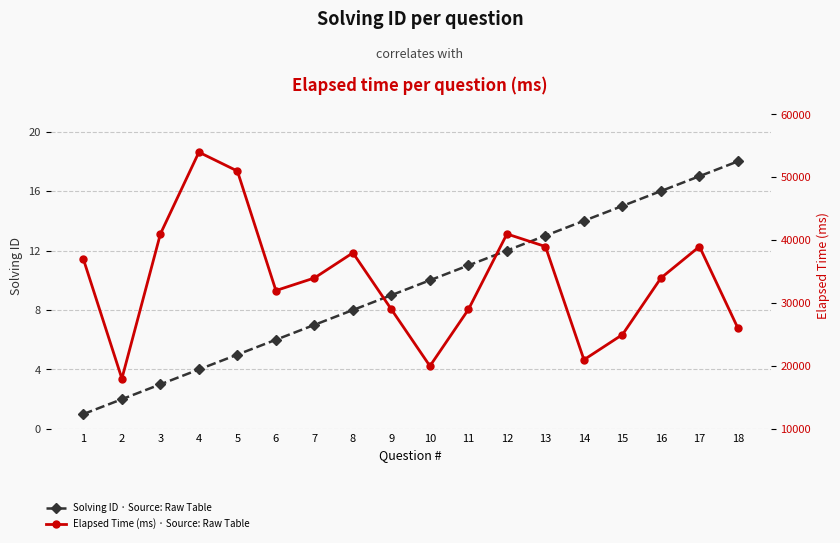

Rank the categories by Solving ID · Source: Raw Table value from highest to lowest.

18, 17, 16, 15, 14, 13, 12, 11, 10, 9, 8, 7, 6, 5, 4, 3, 2, 1